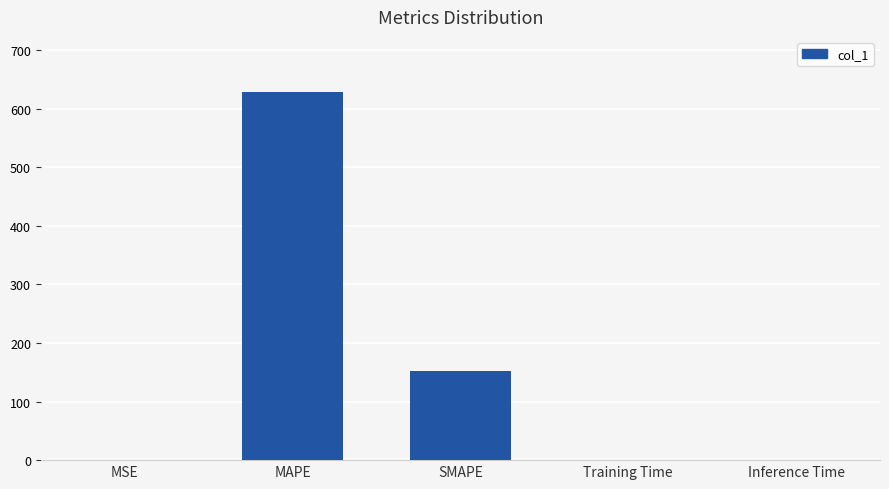

What is the sum of all values?

780.6